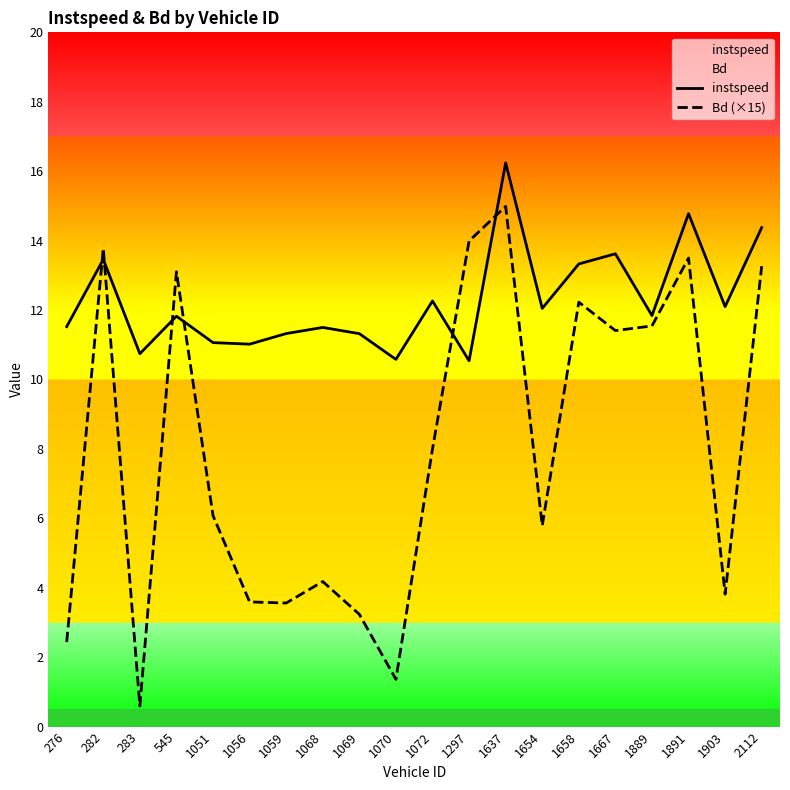

Which series has the largest range (max minus min)?

Bd (×15)